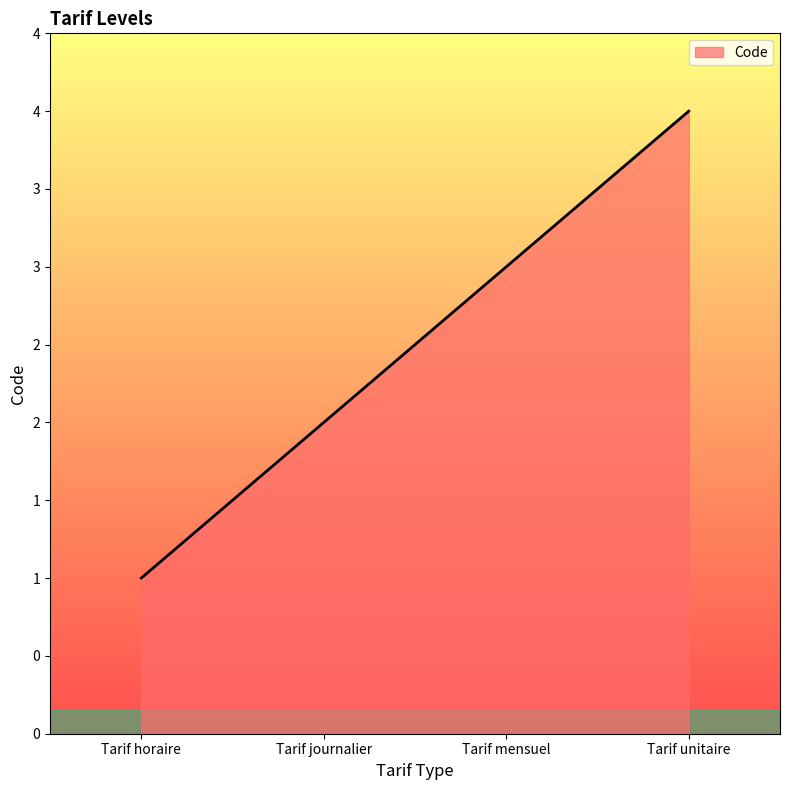

List the labels in order of value, largest first.

Tarif unitaire, Tarif mensuel, Tarif journalier, Tarif horaire